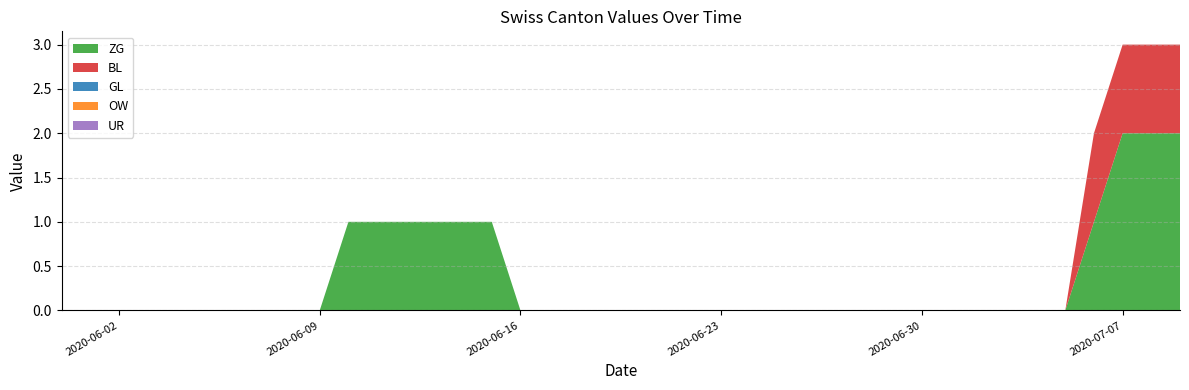

Reading left to right, extract all data points from this chart.

ZG: 0	0	0	0	0	0	0	0	0	0	1	1	1	1	1	1	0	0	0	0	0	0	0	0	0	0	0	0	0	0	0	0	0	0	0	0	1	2	2	2
BL: 0	0	0	0	0	0	0	0	0	0	0	0	0	0	0	0	0	0	0	0	0	0	0	0	0	0	0	0	0	0	0	0	0	0	0	0	1	1	1	1
GL: 0	0	0	0	0	0	0	0	0	0	0	0	0	0	0	0	0	0	0	0	0	0	0	0	0	0	0	0	0	0	0	0	0	0	0	0	0	0	0	0
OW: 0	0	0	0	0	0	0	0	0	0	0	0	0	0	0	0	0	0	0	0	0	0	0	0	0	0	0	0	0	0	0	0	0	0	0	0	0	0	0	0
UR: 0	0	0	0	0	0	0	0	0	0	0	0	0	0	0	0	0	0	0	0	0	0	0	0	0	0	0	0	0	0	0	0	0	0	0	0	0	0	0	0